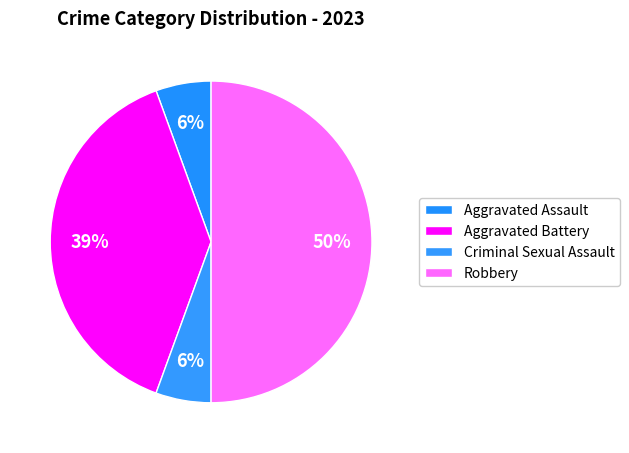

How many segments does this pie chart have?

4